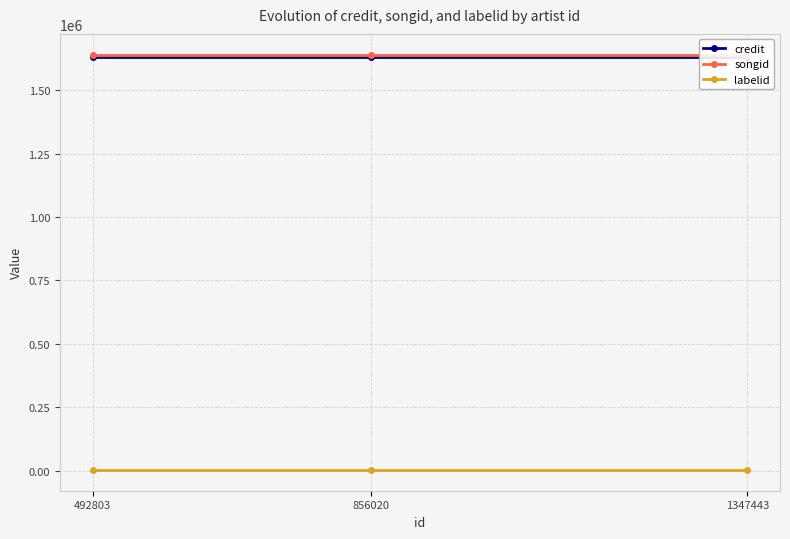

The value of credit at 492803 is 1632364. True or false?

True